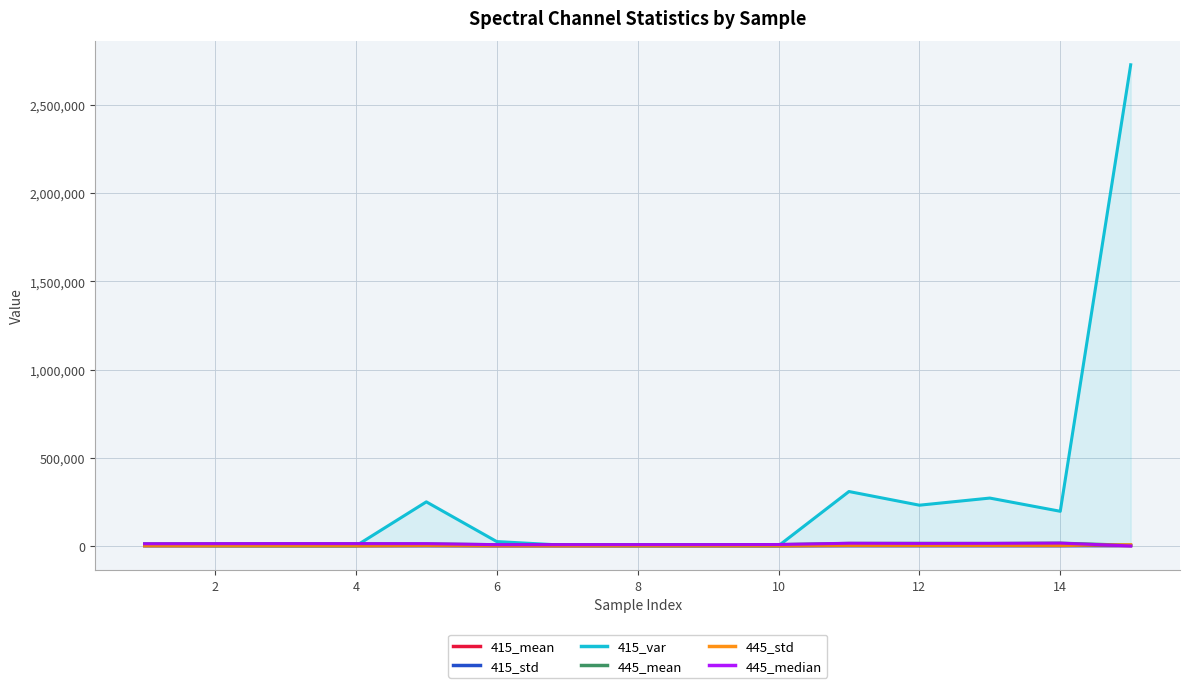

Count the number of data series in this chart.

6